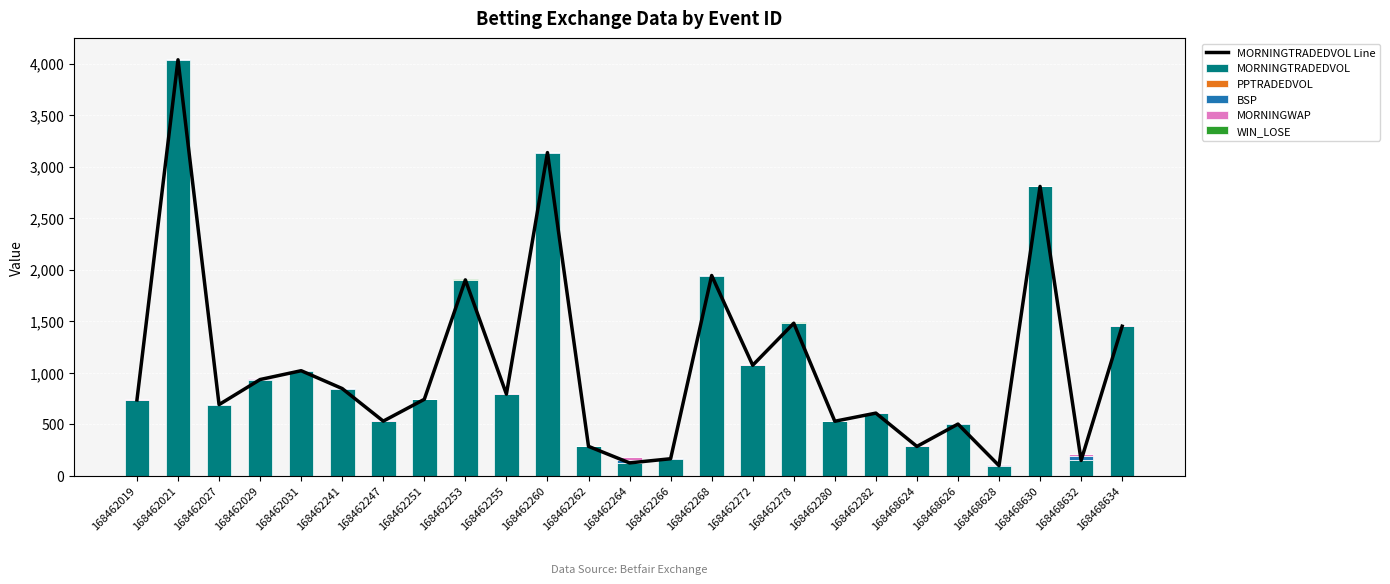

Is the value of MORNINGWAP at 168462260 greater than the value of MORNINGTRADEDVOL Line at 168462031?

No